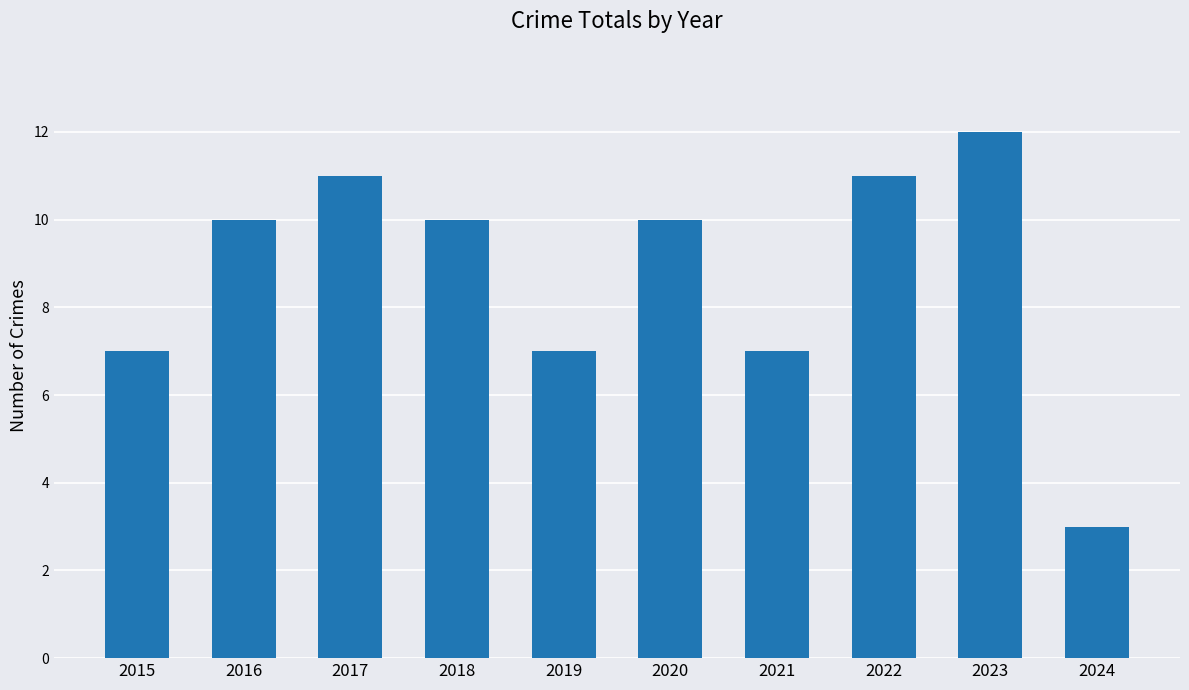

Reading left to right, extract all data points from this chart.

2015=7	2016=10	2017=11	2018=10	2019=7	2020=10	2021=7	2022=11	2023=12	2024=3